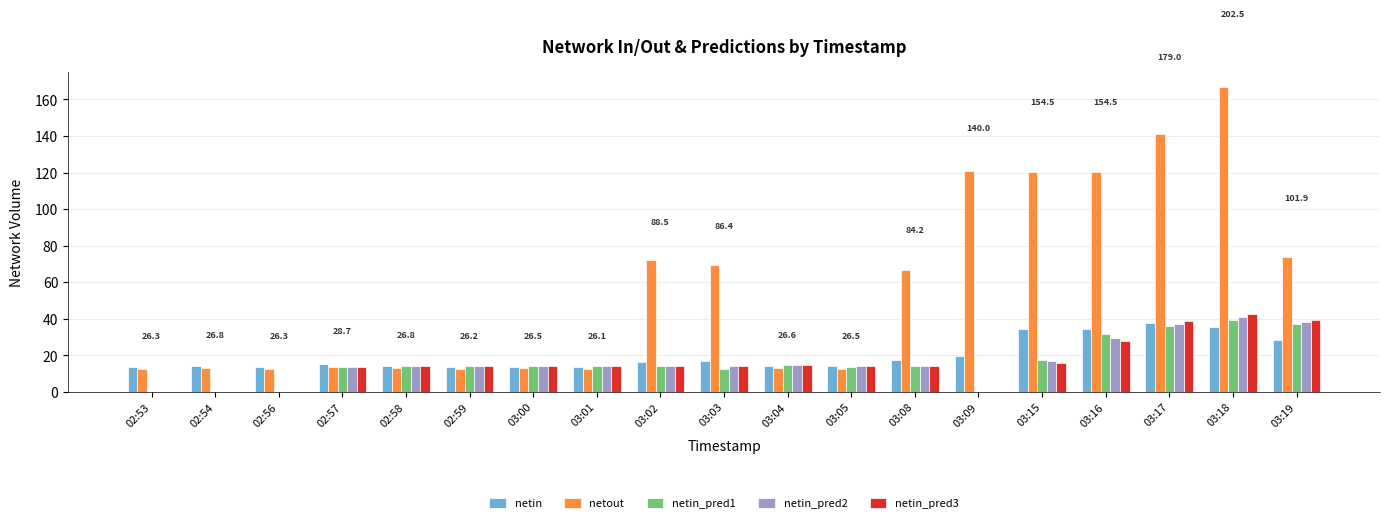

The value of netout at 03:17 is 236.2. True or false?

False